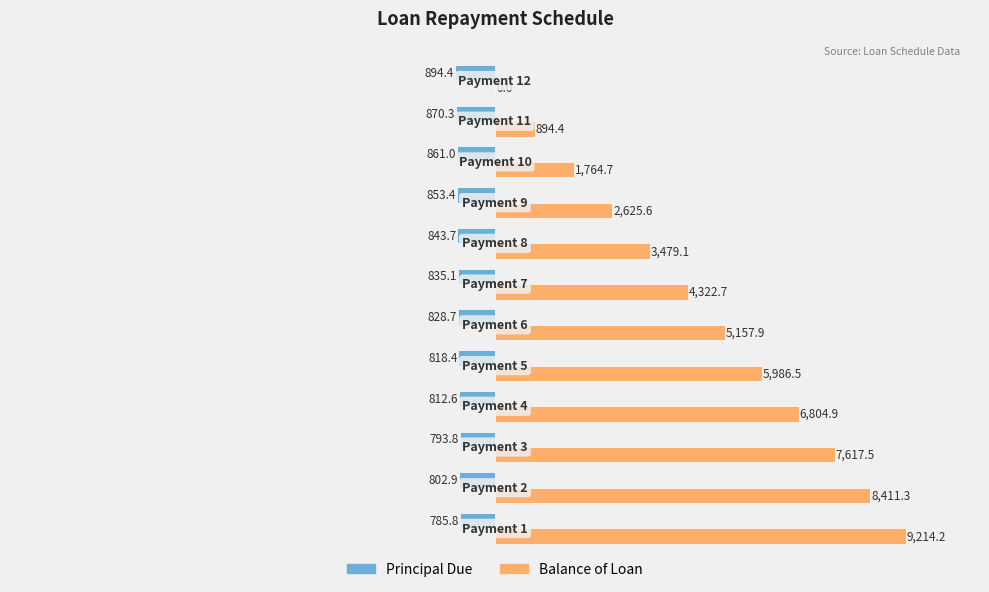

Which series has the largest total across all categories?

Balance of Loan